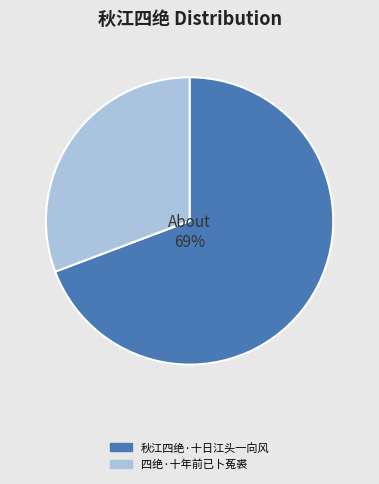

Which category has the biggest portion of the pie?

秋江四绝·十日江头一向风